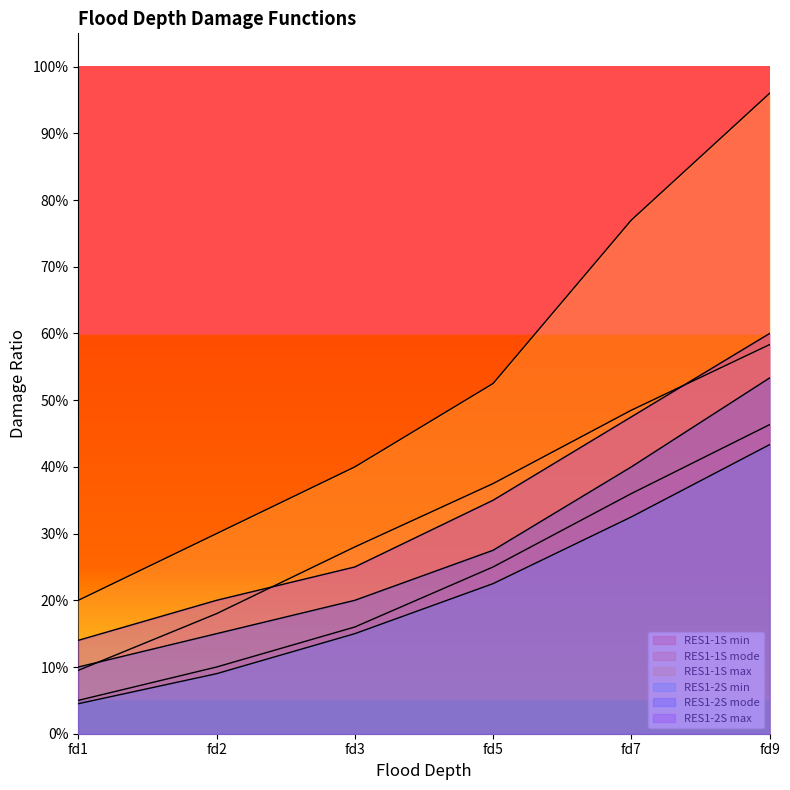

Reading right to left, what are all the values shown in this chart?

RES1-1S min: fd9=0.5	fd7=0.4	fd5=0.2	fd3=0.2	fd2=0.1	fd1=0.1
RES1-1S mode: fd9=0.6	fd7=0.5	fd5=0.4	fd3=0.3	fd2=0.2	fd1=0.1
RES1-1S max: fd9=1.0	fd7=0.8	fd5=0.5	fd3=0.4	fd2=0.3	fd1=0.2
RES1-2S min: fd9=0.4	fd7=0.3	fd5=0.2	fd3=0.1	fd2=0.1	fd1=0.0
RES1-2S mode: fd9=0.5	fd7=0.4	fd5=0.3	fd3=0.2	fd2=0.1	fd1=0.1
RES1-2S max: fd9=0.6	fd7=0.5	fd5=0.3	fd3=0.2	fd2=0.2	fd1=0.1